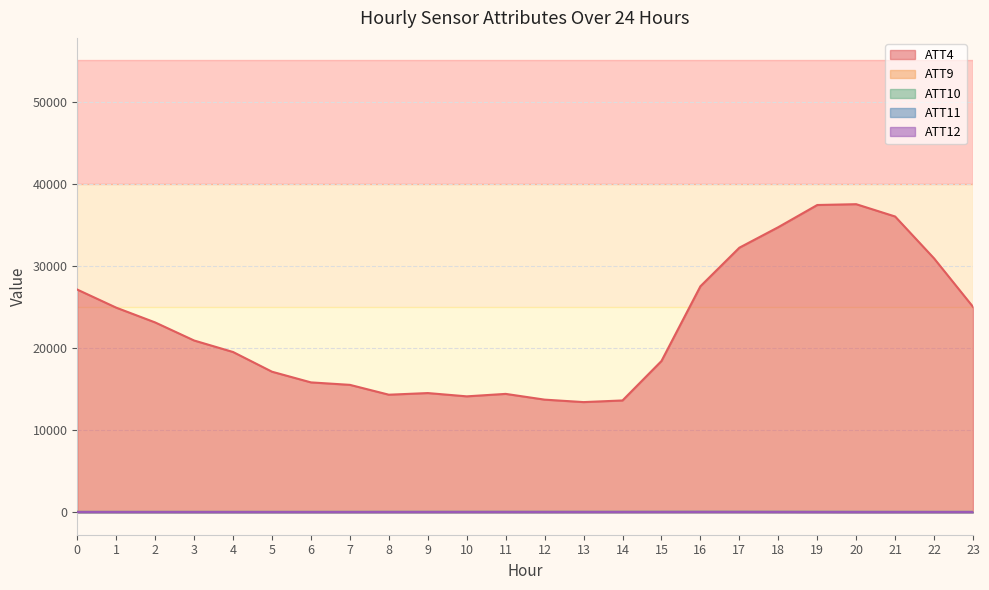

At which category does the chart reach its minimum across all series?

20